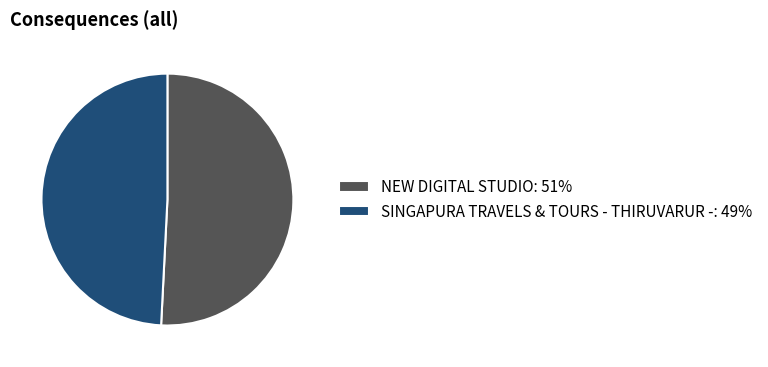

Which slice is the largest?

NEW DIGITAL STUDIO